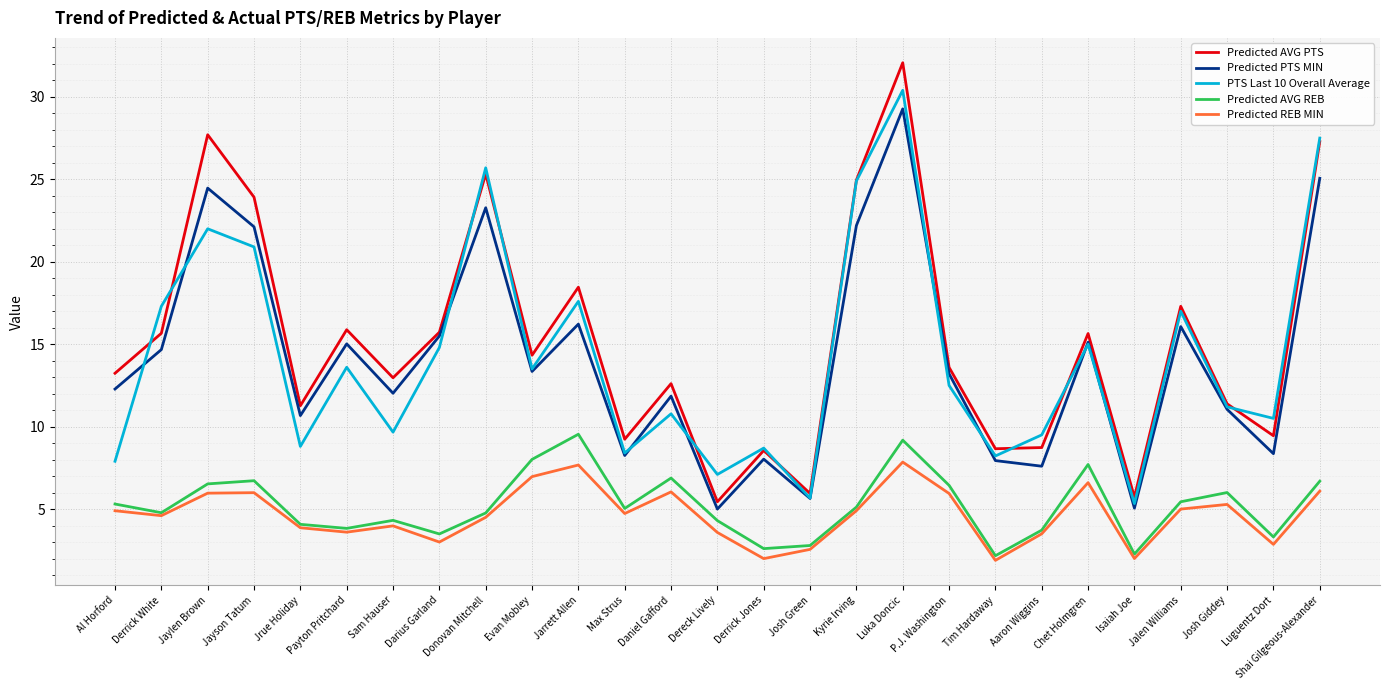

How many lines are shown in the chart?

5